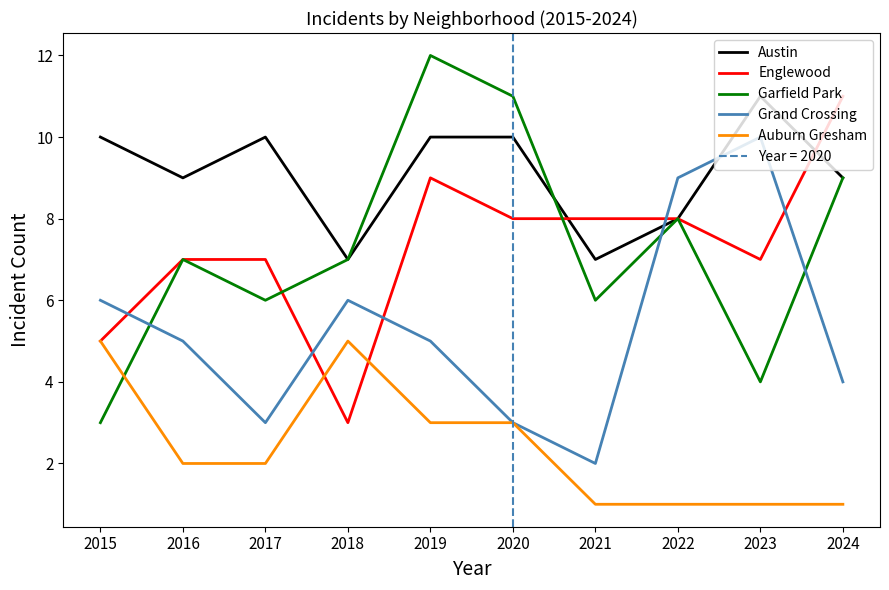

After their last crossing, which series has the higher values: Grand Crossing or Austin?

Austin